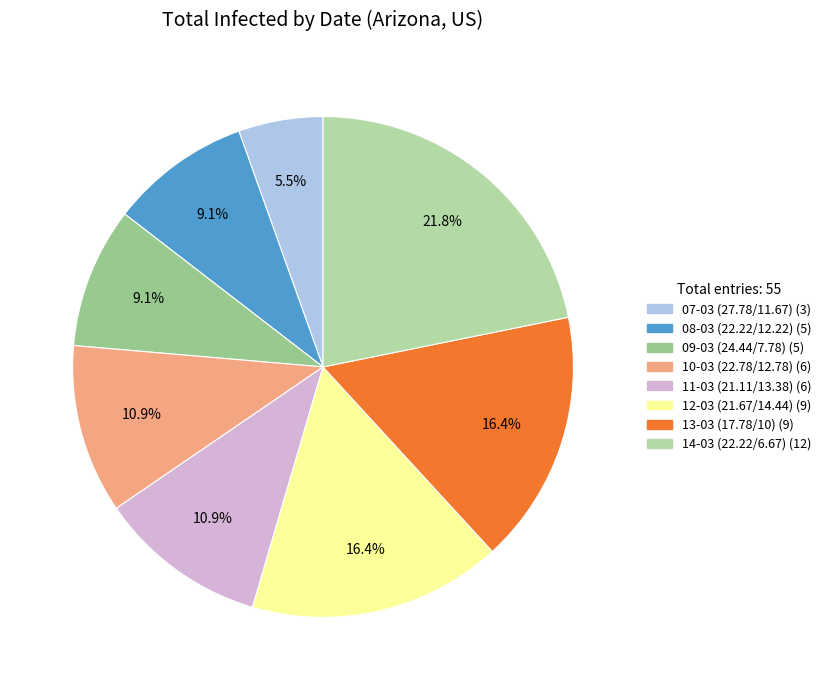

What is the change in value from 11-03 (21.11/13.38) to 14-03 (22.22/6.67)?

+6